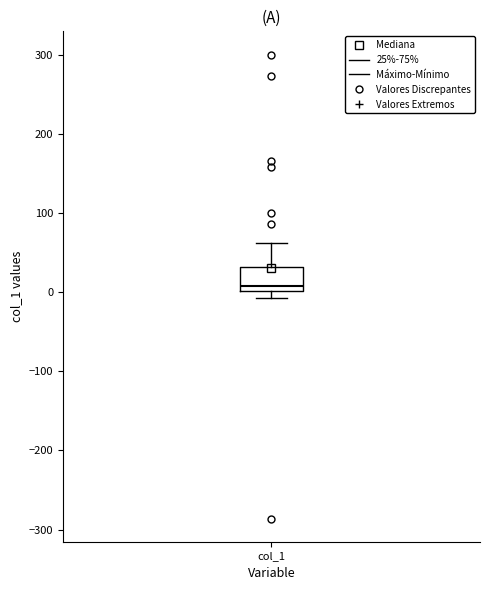

Where does the upper whisker of the box for col_1 end on the y-axis? The values are not printed on the chart, so give them approximately, as read against the axis.

60